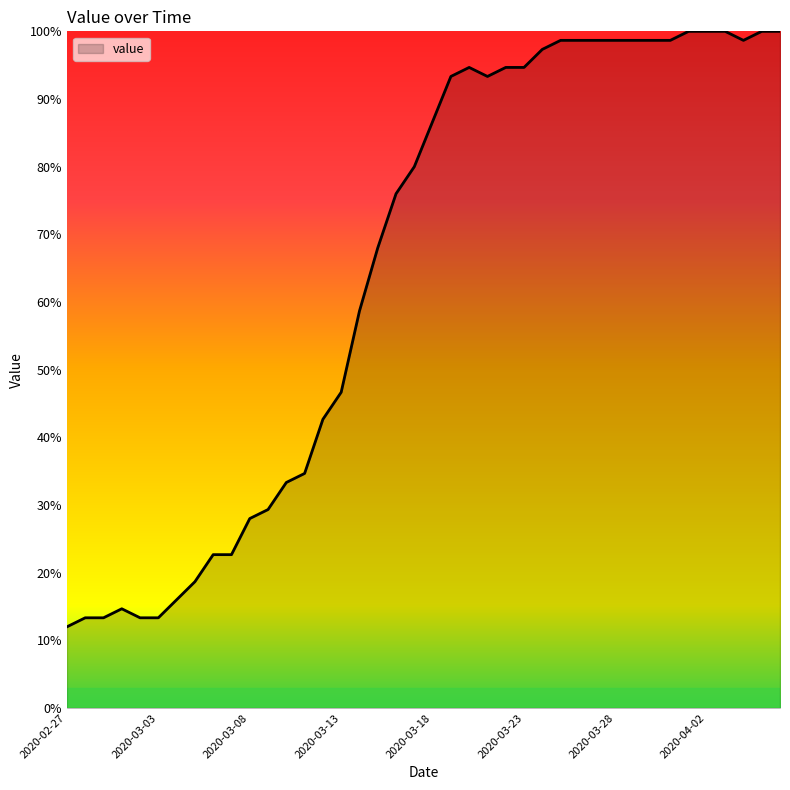

What is the maximum value shown in the chart?

100.0